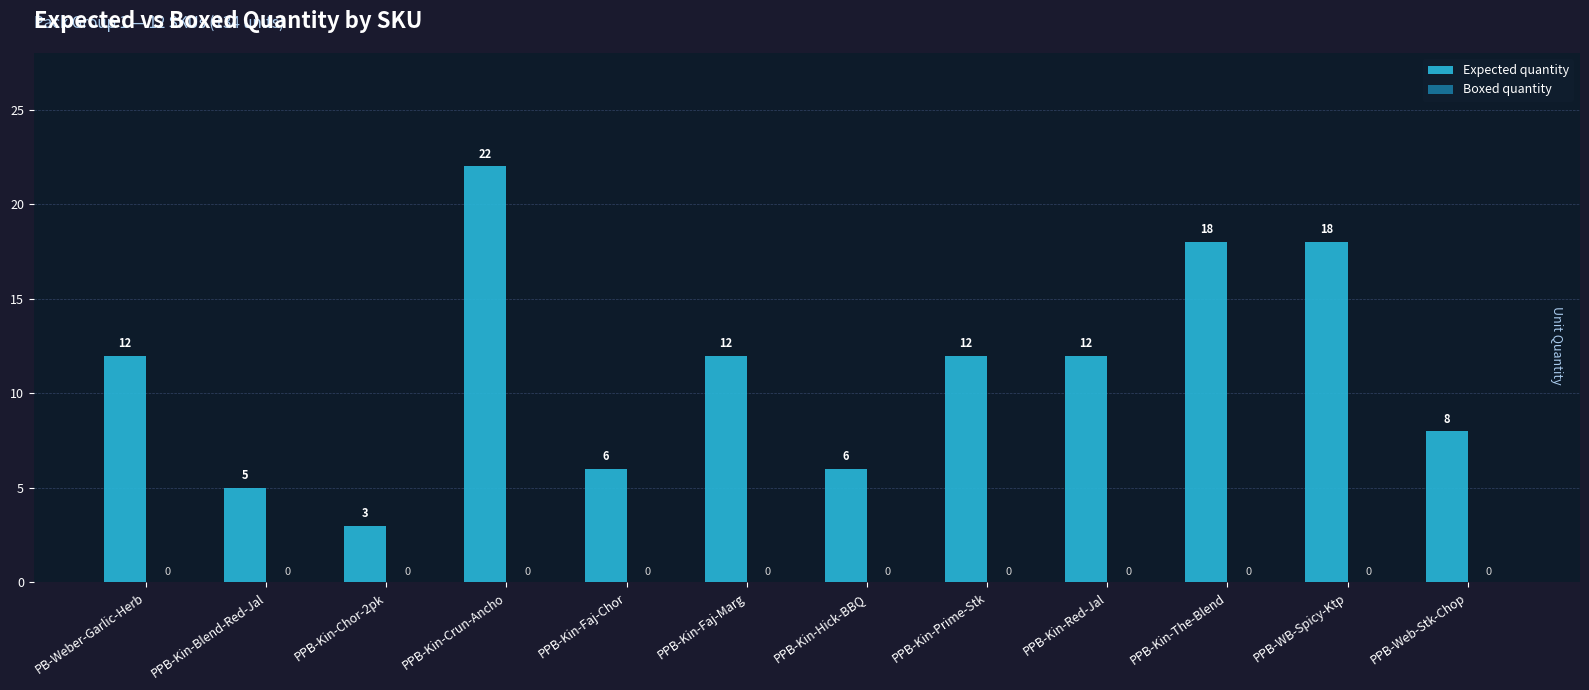

Between PPB-Kin-Blend-Red-Jal and PPB-Kin-Red-Jal, which is larger?

PPB-Kin-Red-Jal